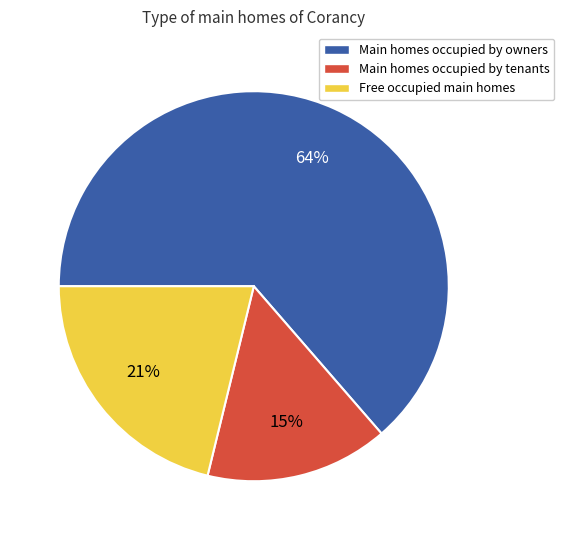

Is the sum of Main homes occupied by owners and Main homes occupied by tenants greater than half?

Yes